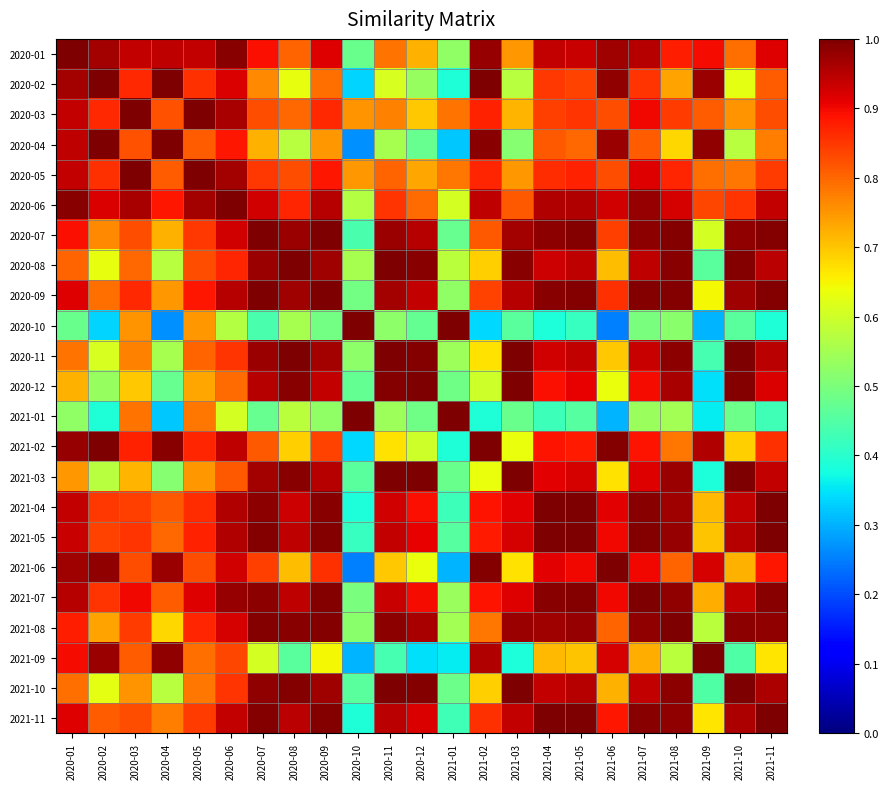

At which category is the sum across all series the highest?

2021-07